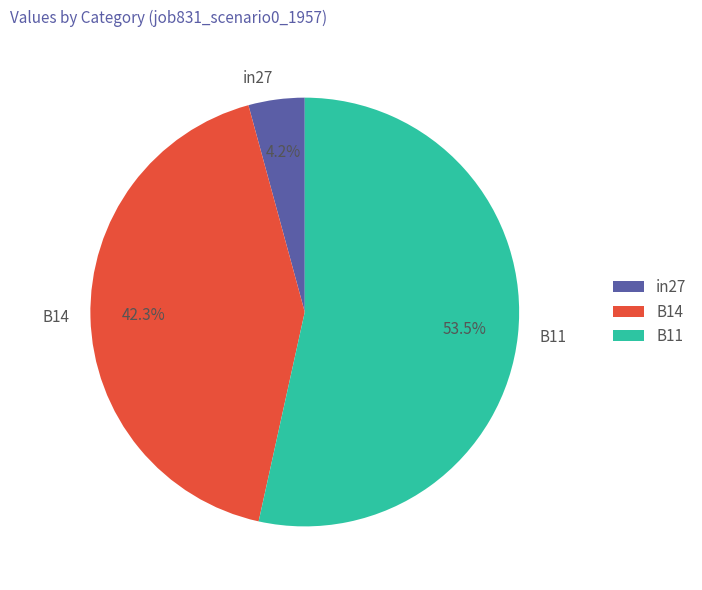

Which category has the smallest portion of the pie?

in27